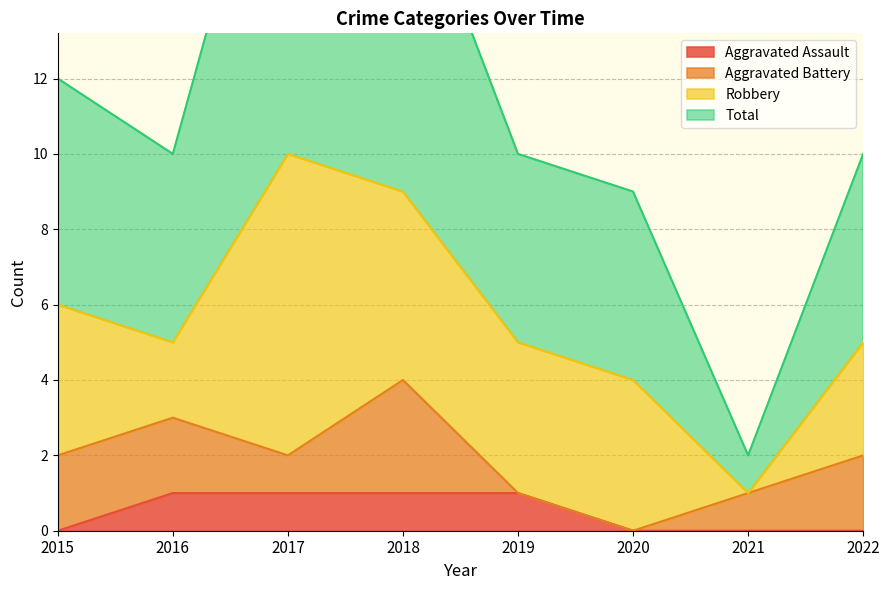

At how many categories does at least one series exceed 8?

7